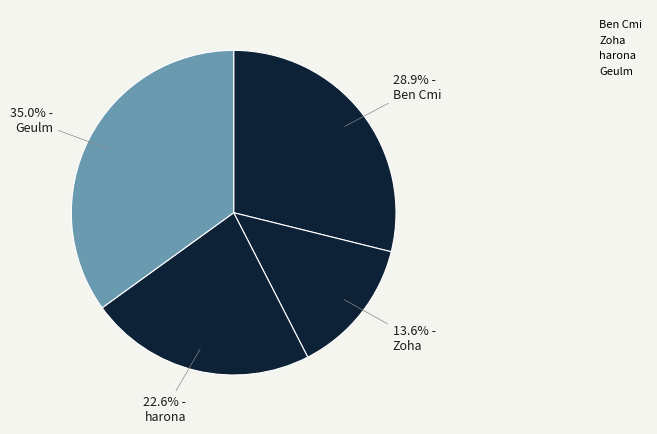

Is there any slice that represents more than half of the pie?

No